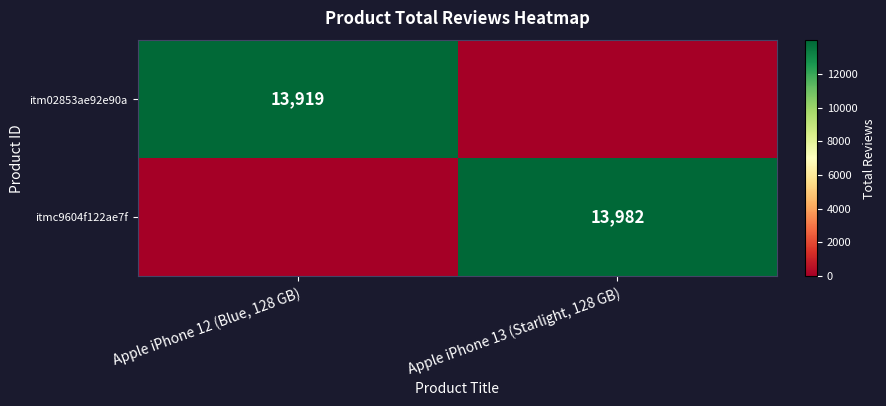

Is the value of itmc9604f122ae7f at Apple iPhone 13 (Starlight, 128 GB) greater than the value of itm02853ae92e90a at Apple iPhone 12 (Blue, 128 GB)?

Yes